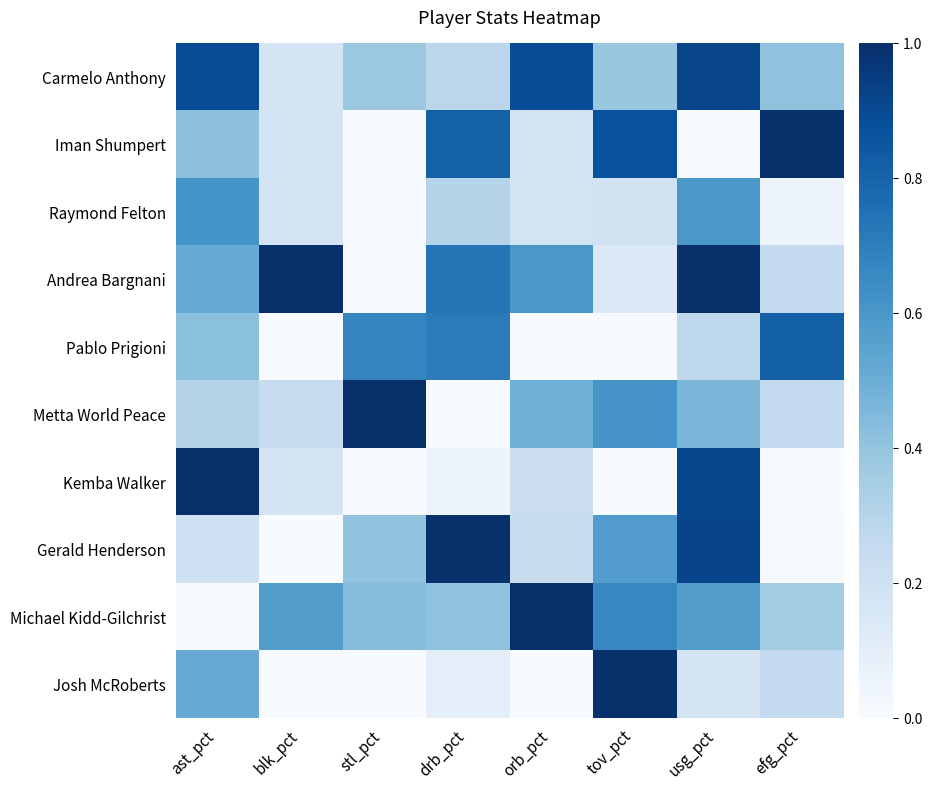

Between blk_pct and tov_pct, which series saw the biggest shift?

Josh McRoberts